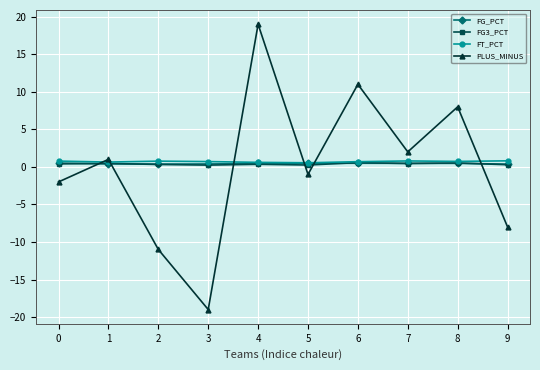

What is the minimum value shown in the chart?

-19.0